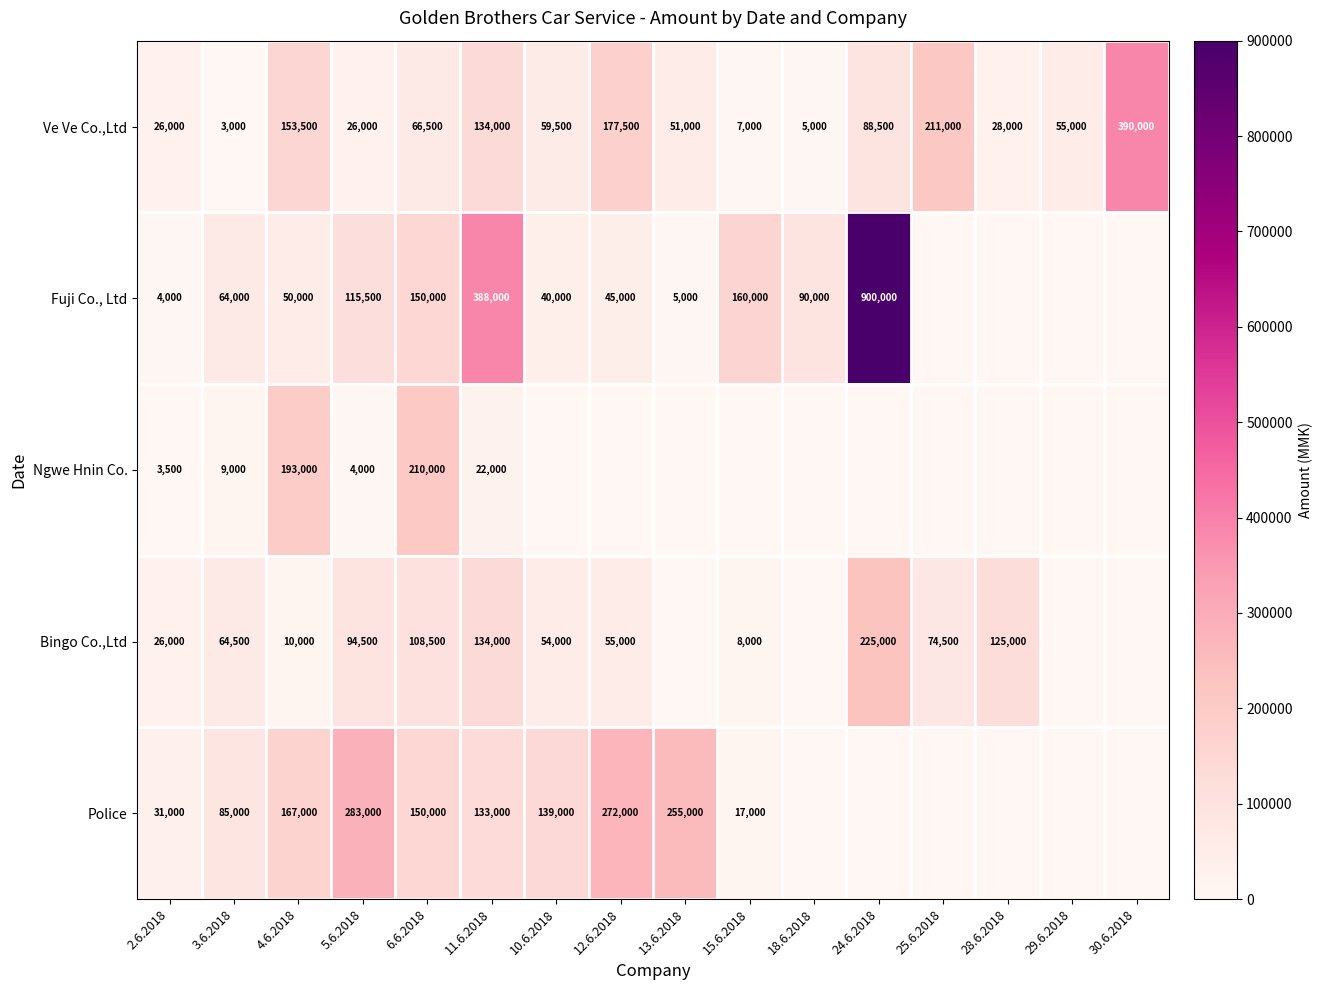

At how many categories does at least one series exceed 525201?

1